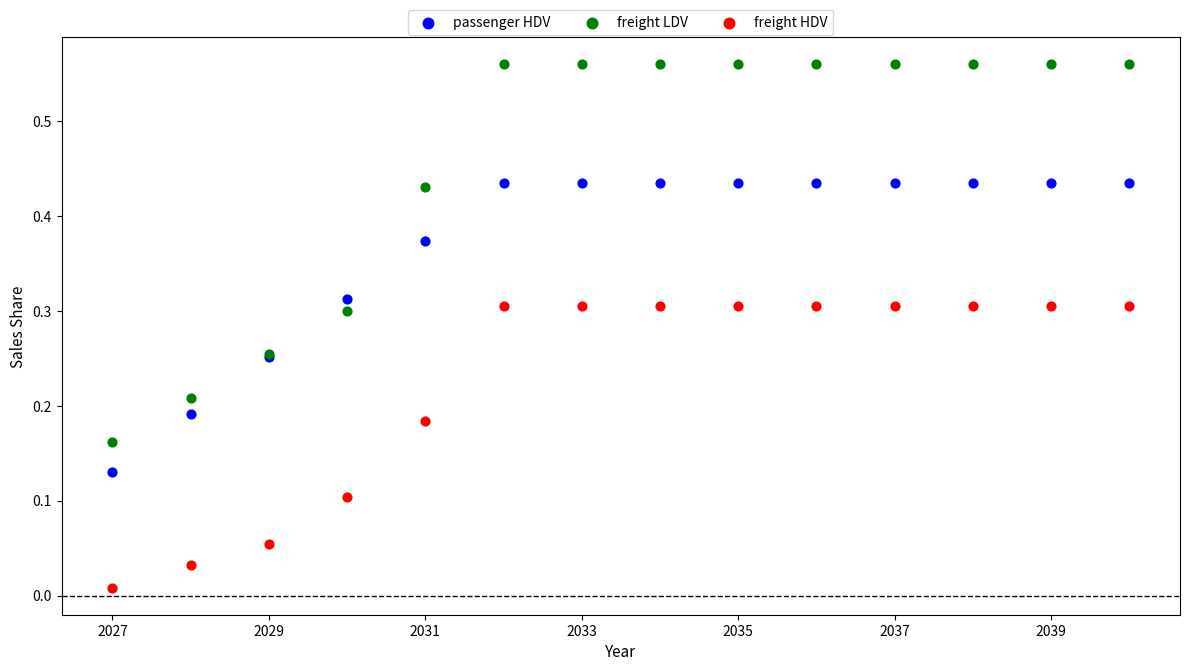

Which series contains the lowest Y value?

freight HDV